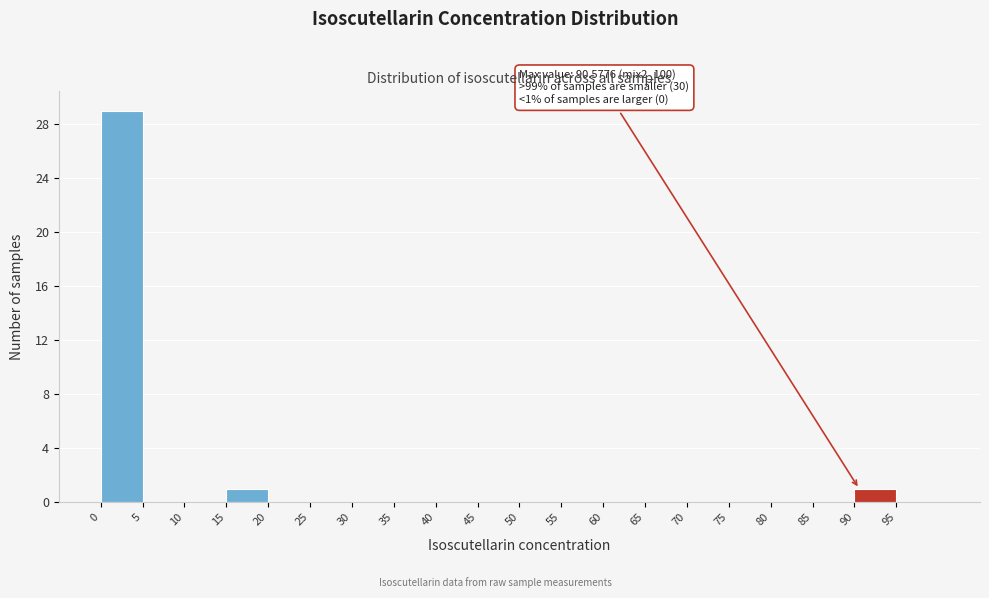

Over which range of the x-axis is the bar tallest?

0 to 5